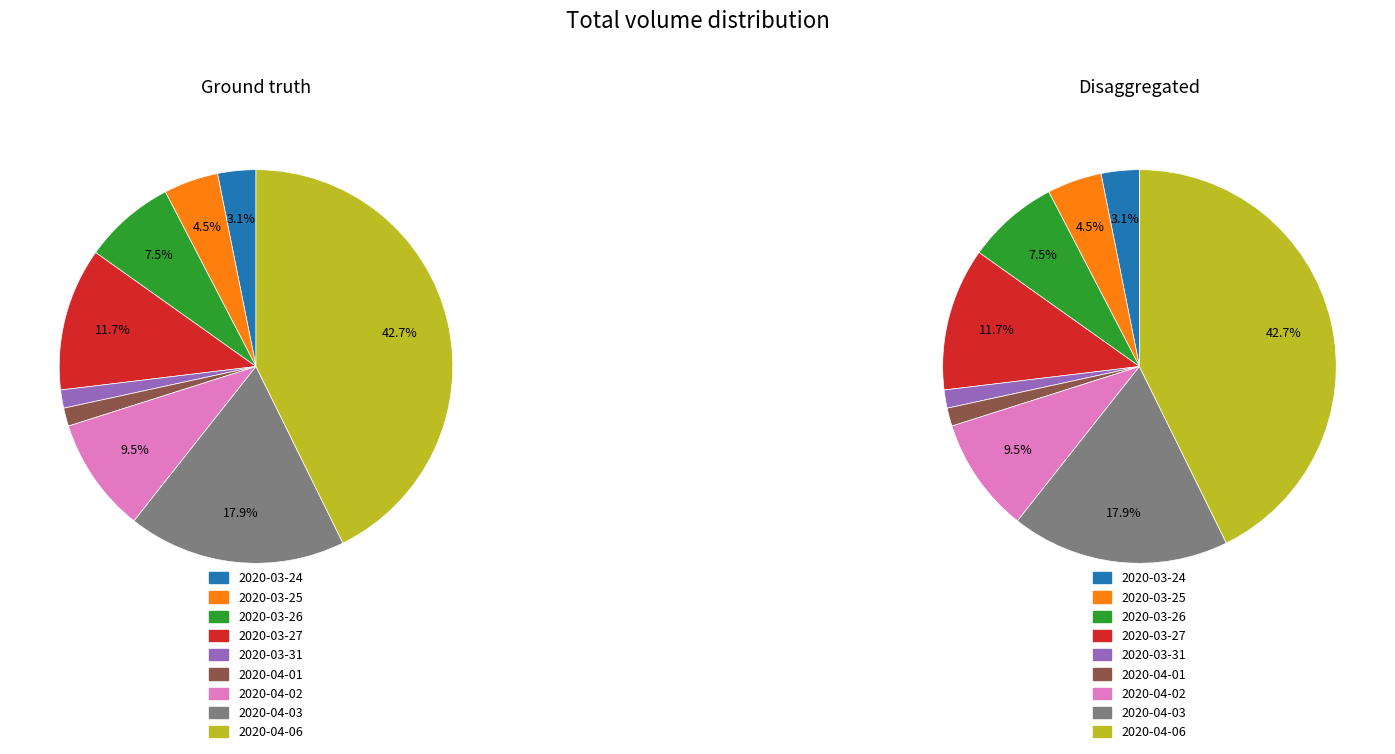

Count the number of slices in the pie.

9